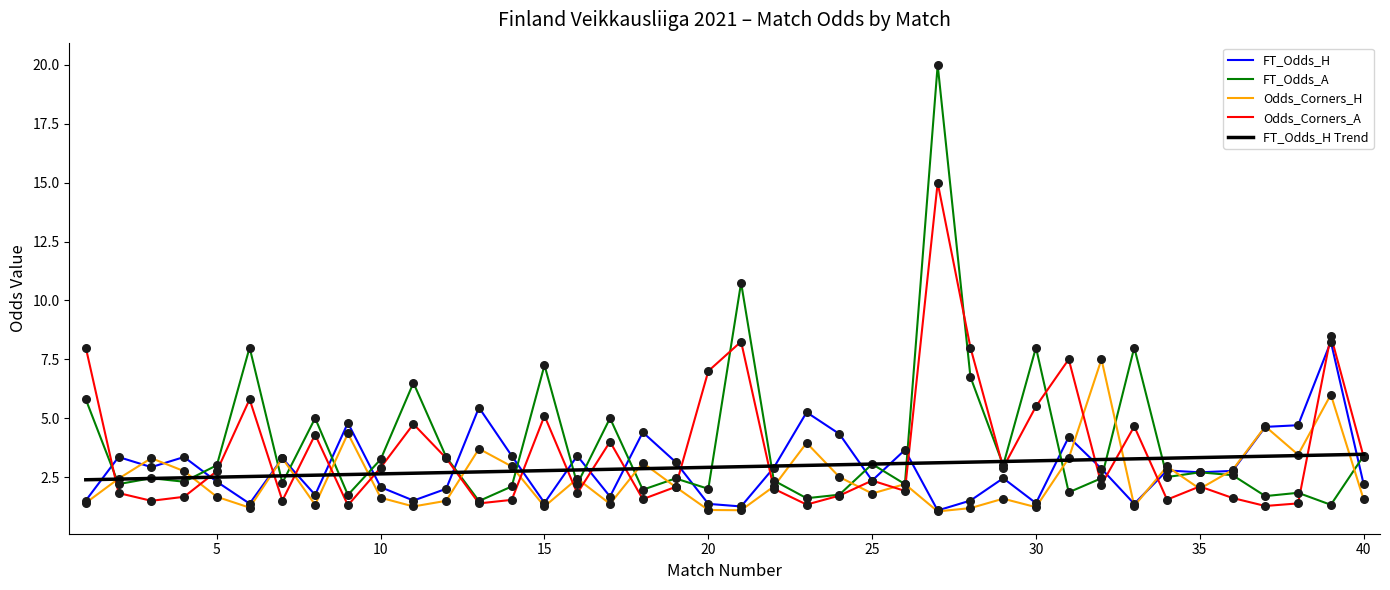

Which series has the widest spread of values?

FT_Odds_A